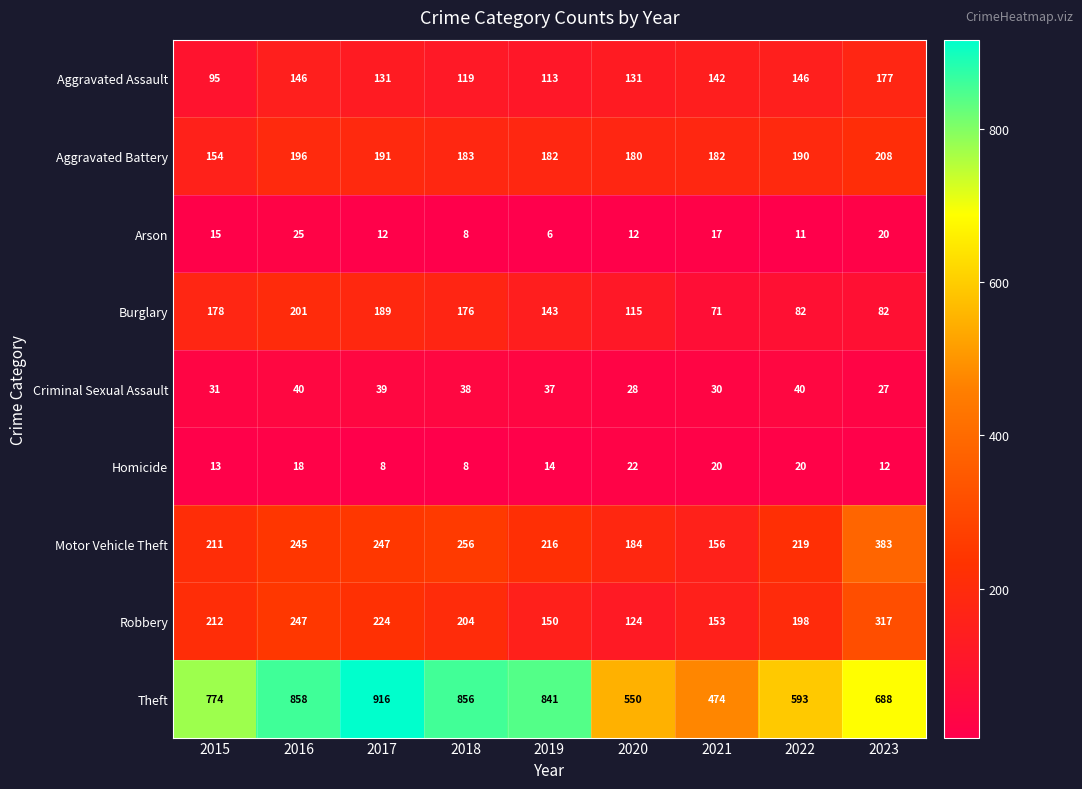

Which category has the lowest value across all series?

2019